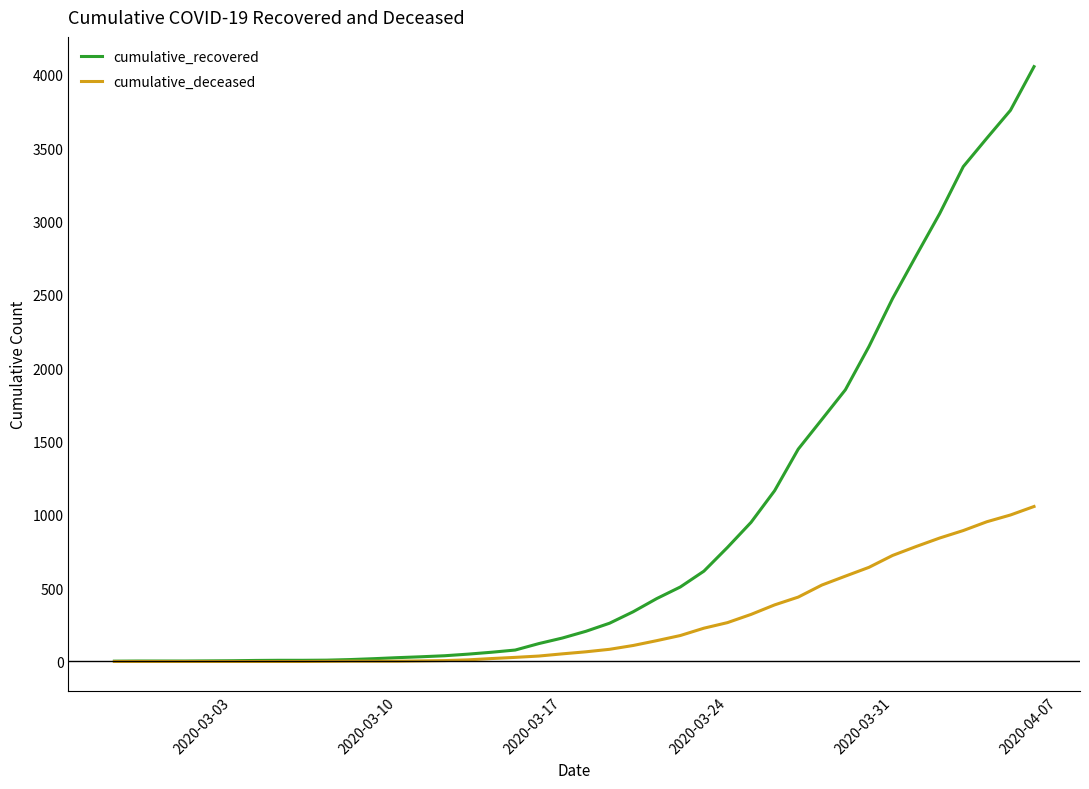

Does the chart display data point markers on the line(s)?

No